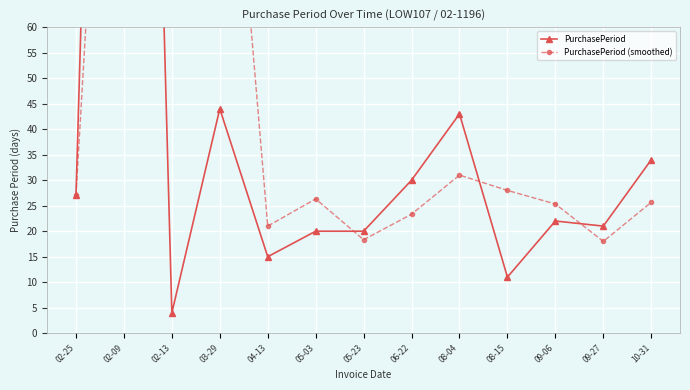

True or false: PurchasePeriod has more than 0 interior local peaks.

True